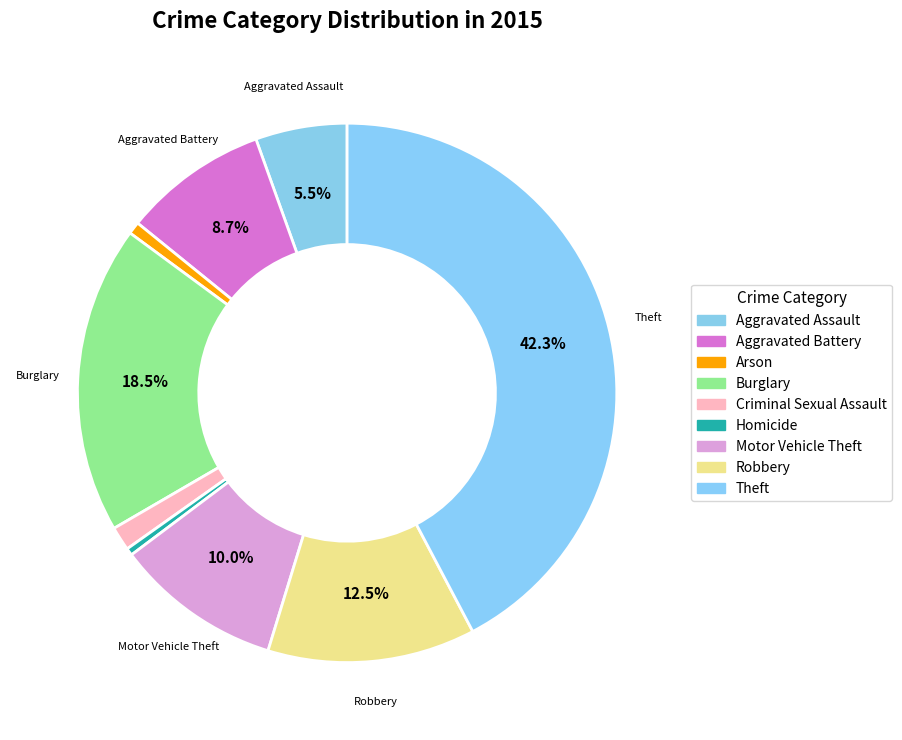

Between Robbery and Aggravated Assault, which is larger?

Robbery